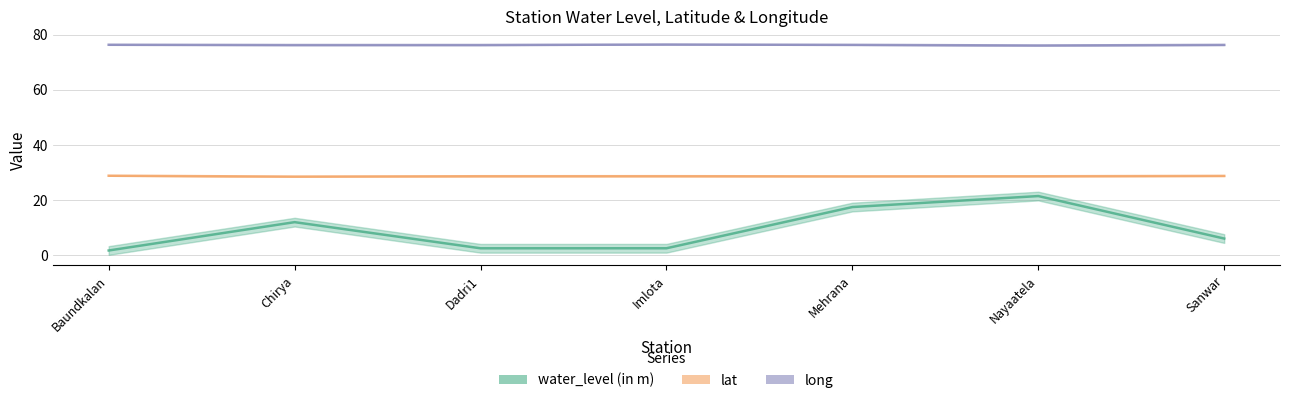

Does the chart have visible grid lines?

Yes